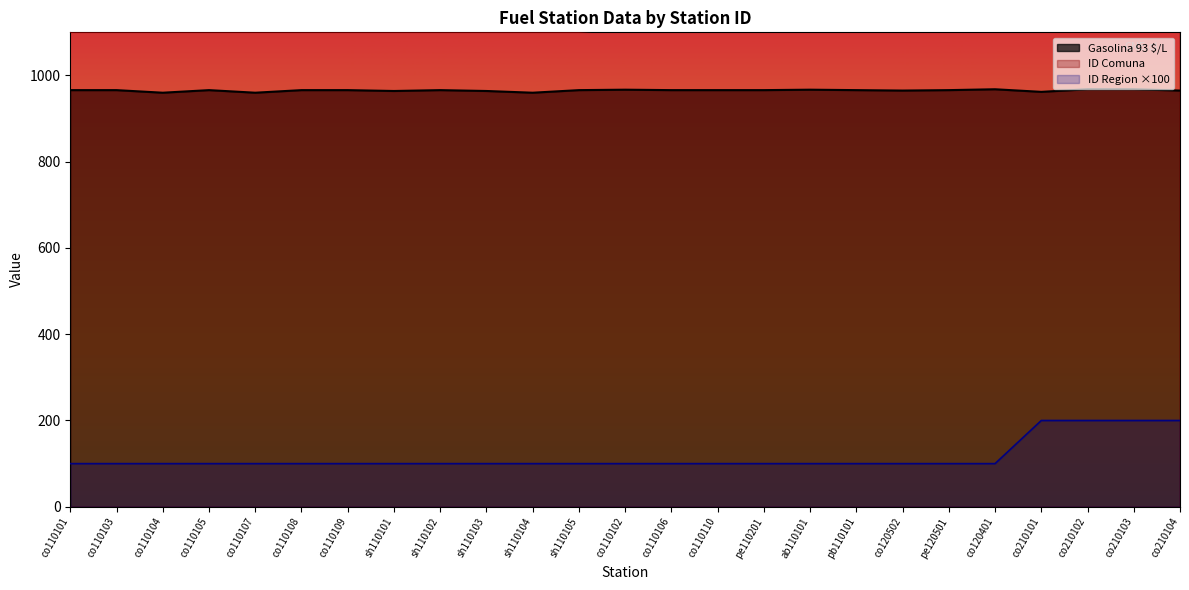

What is the approximate value of ID Comuna at co110108?

1101